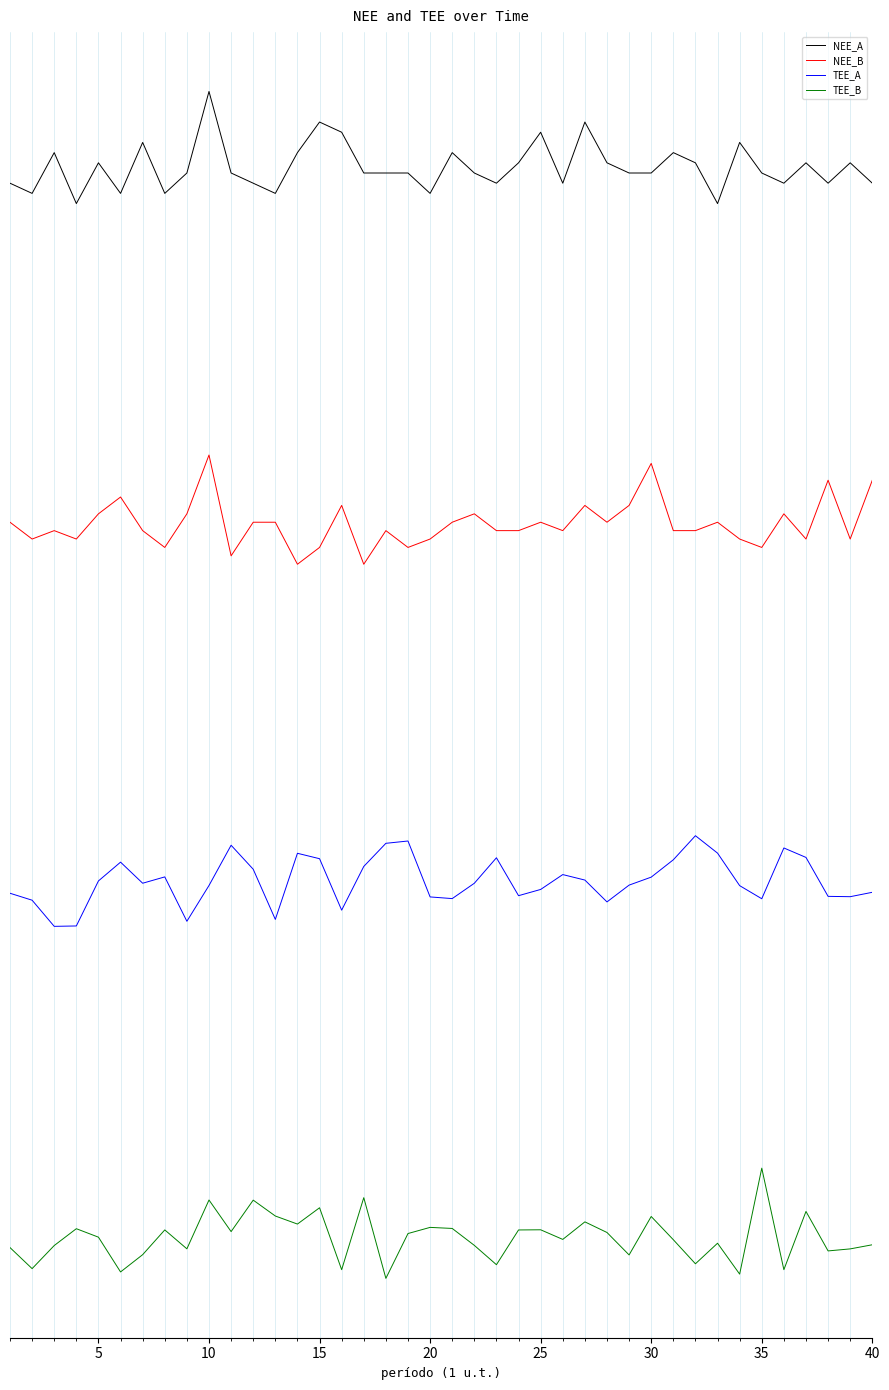

True or false: NEE_A and TEE_B intersect in this chart.

False